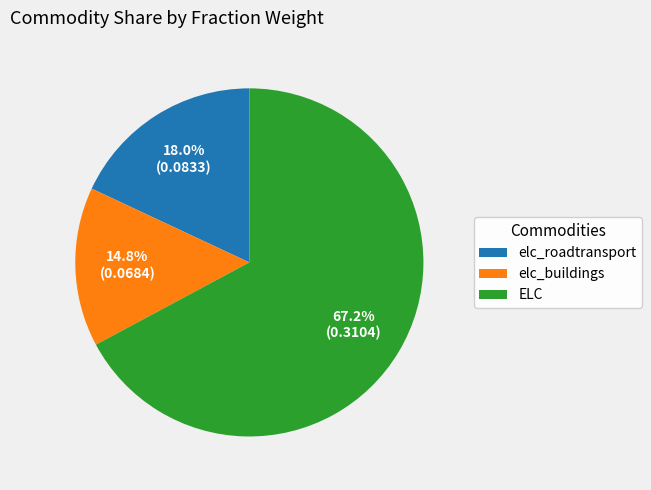

Is there a majority slice in this chart?

Yes